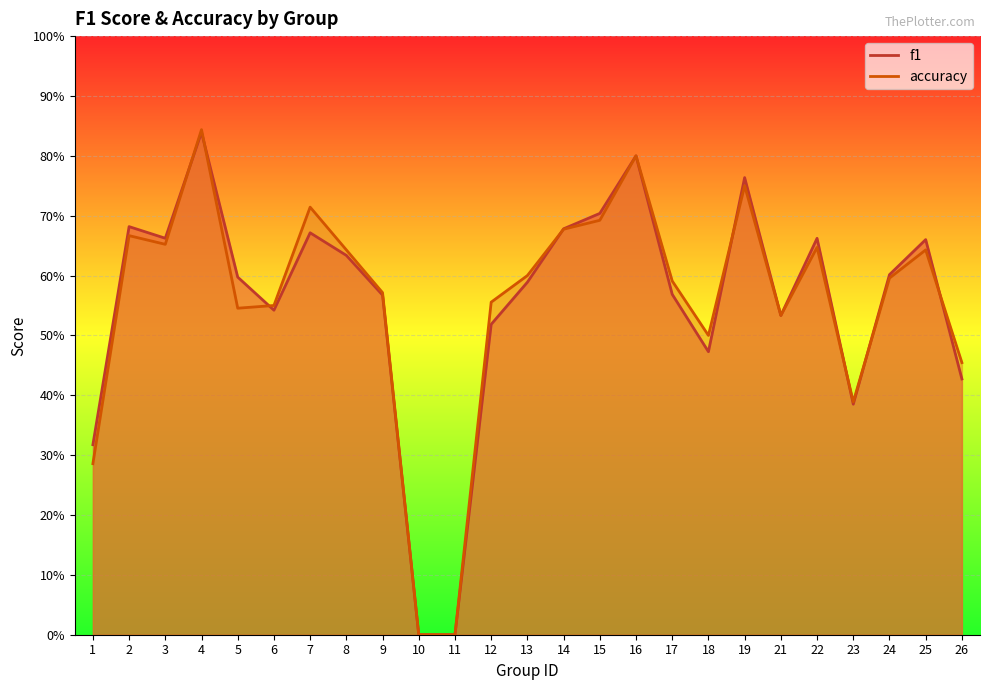

At which category is the sum across all series the highest?

4